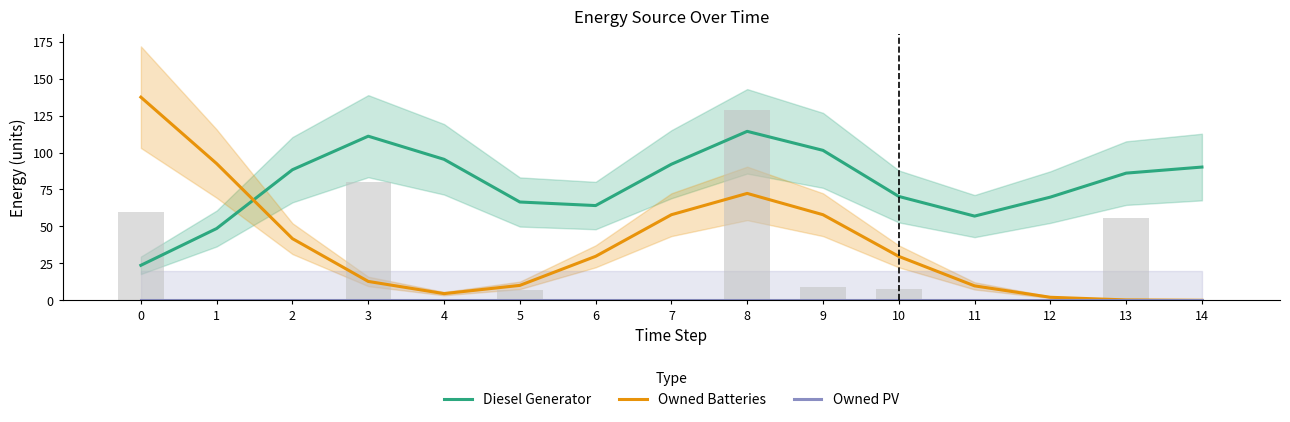

List the series in order of their overall mean, lowest first.

Owned PV, Owned Batteries, Diesel Generator